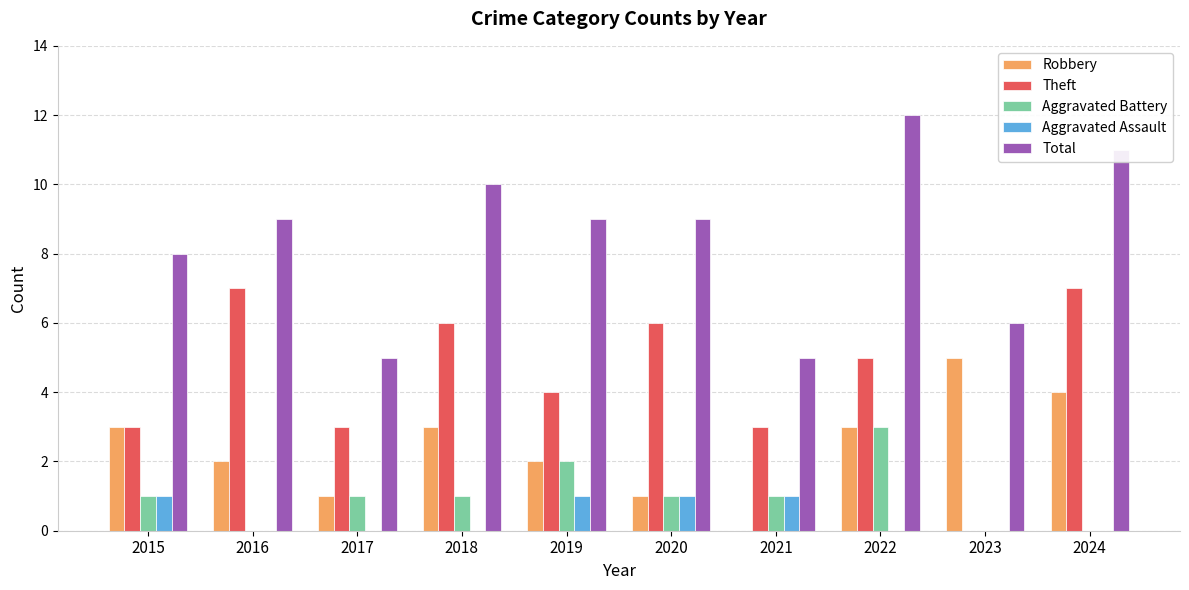

At which label does Theft first exceed 5?

2016